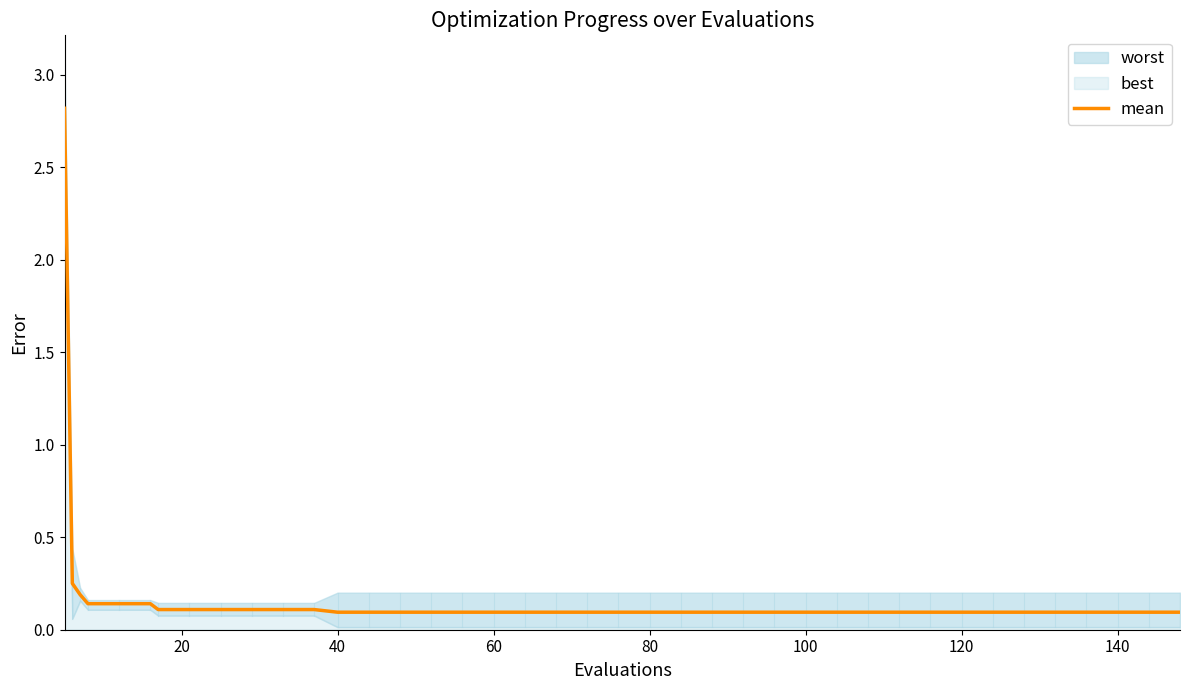

The mean series shows 0.1 at 80. True or false?

True